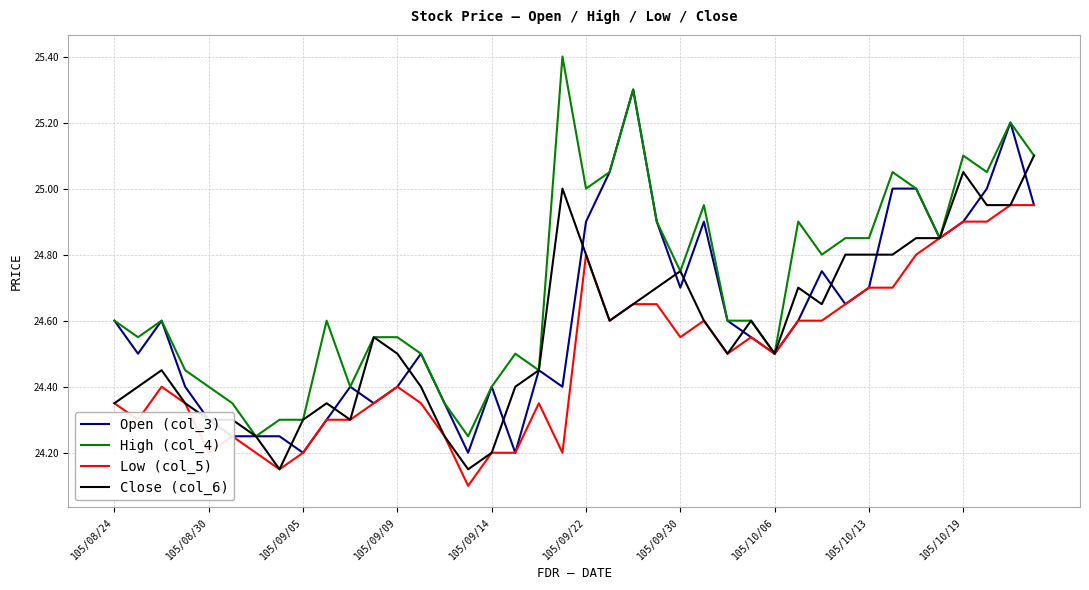

Rank the series by their maximum value, from lowest to highest.

Low (col_5), Close (col_6), Open (col_3), High (col_4)